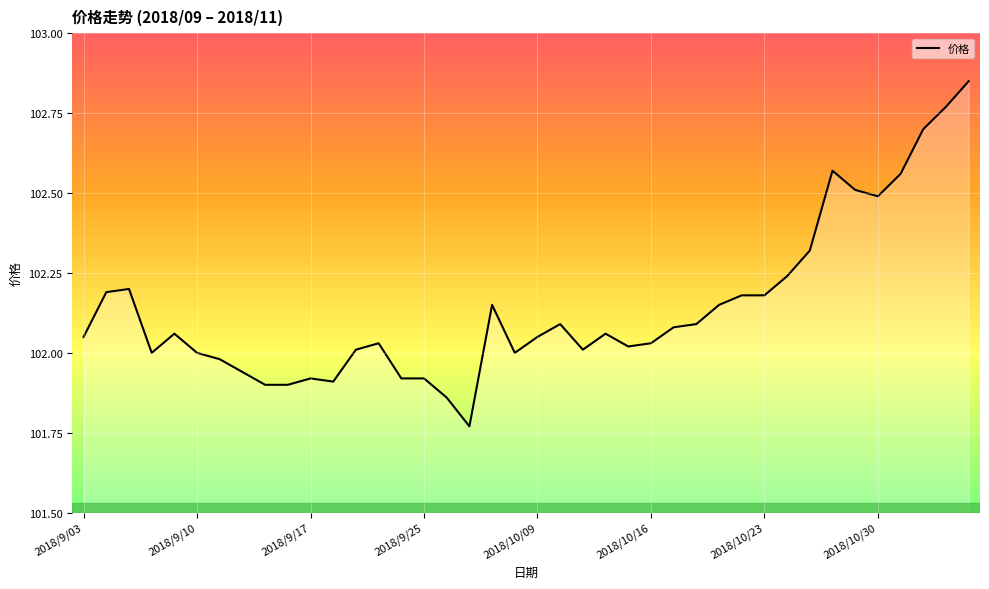

Does the chart display data point markers on the line(s)?

No